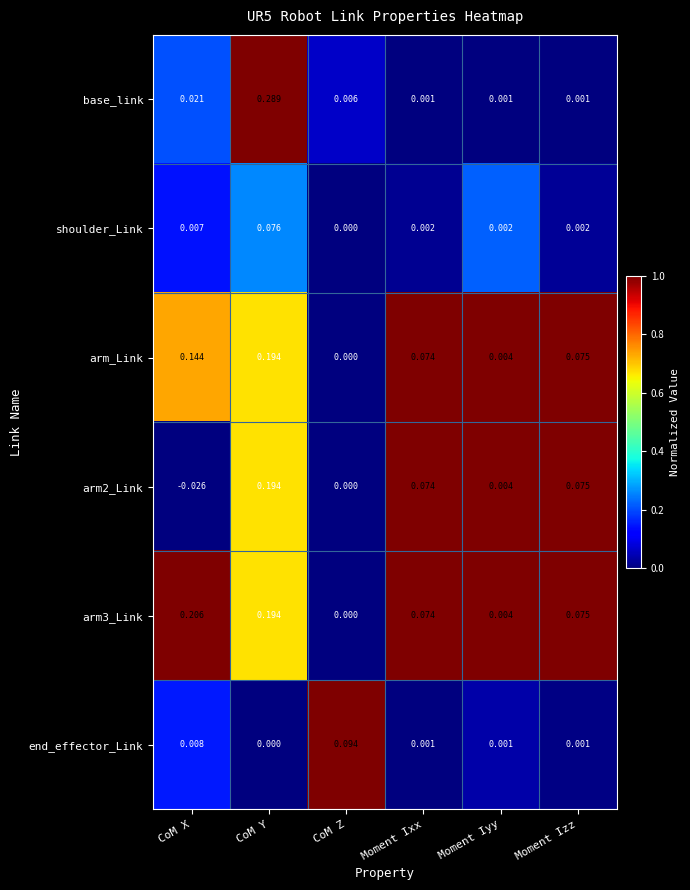

At which label does base_link reach its peak?

CoM Y